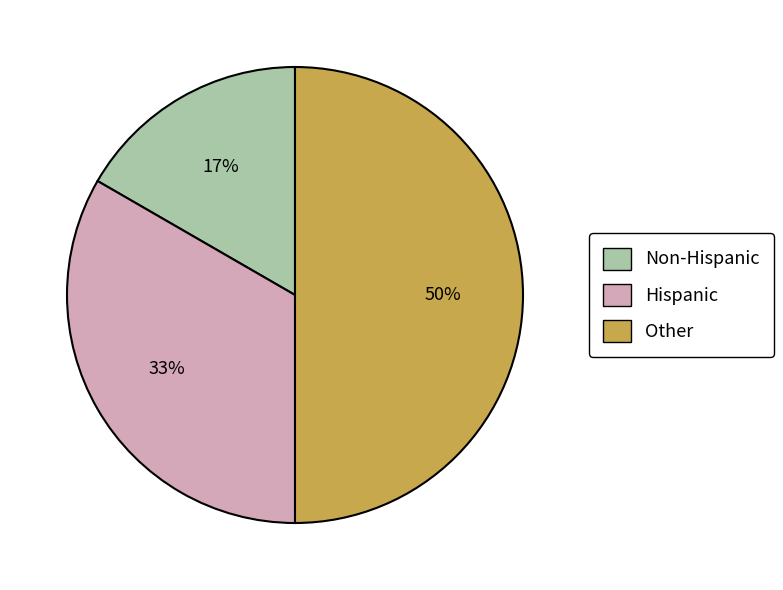

How many slices are in this pie chart?

3